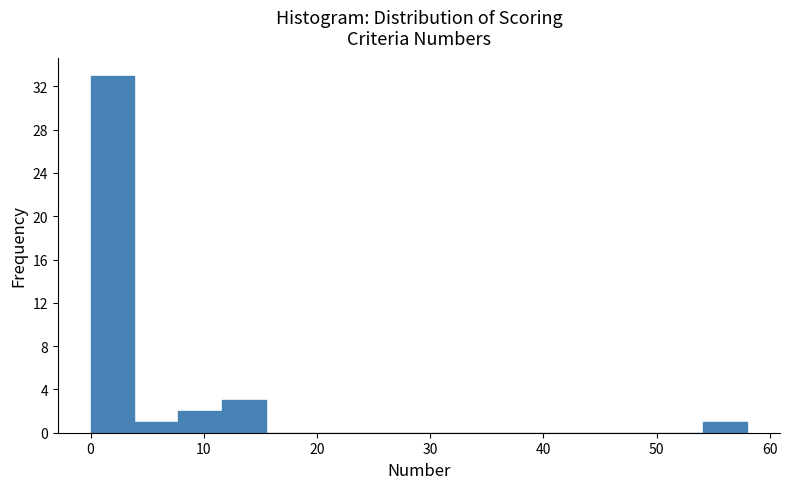

Read against the x-axis, roughly where is the centre of the tallest bar?

2